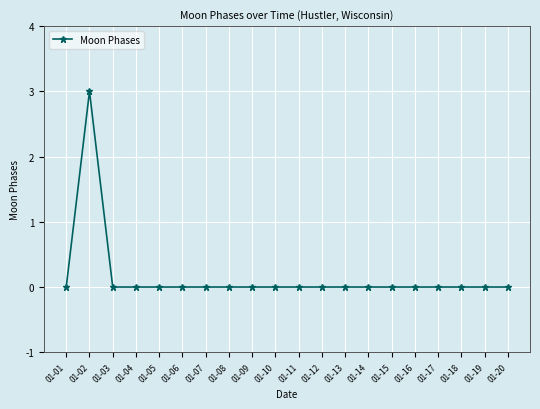

What is the greatest value displayed?

3